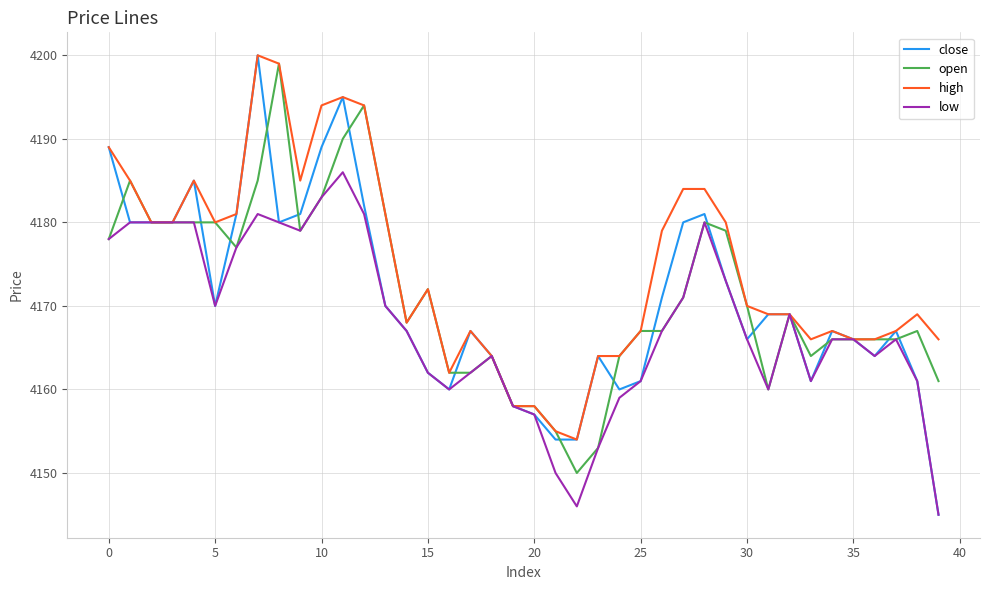

What is the minimum value shown in the chart?

4145